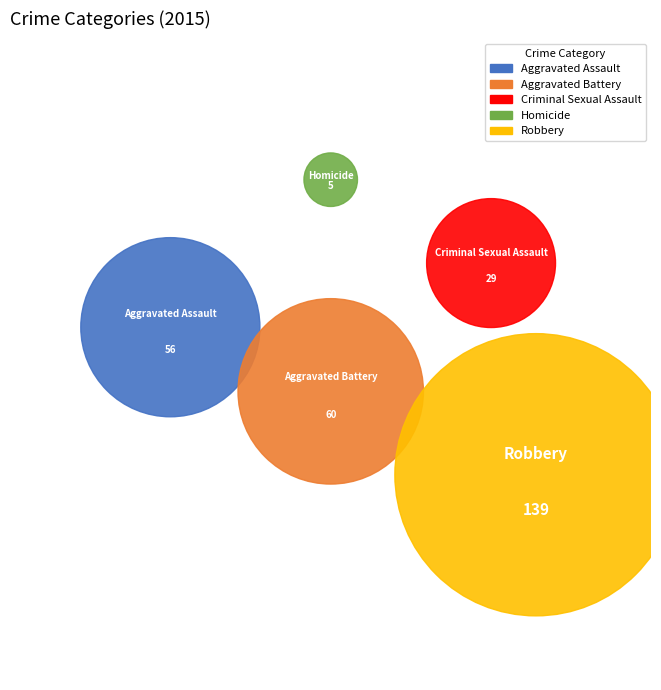

How many segments does this pie chart have?

5